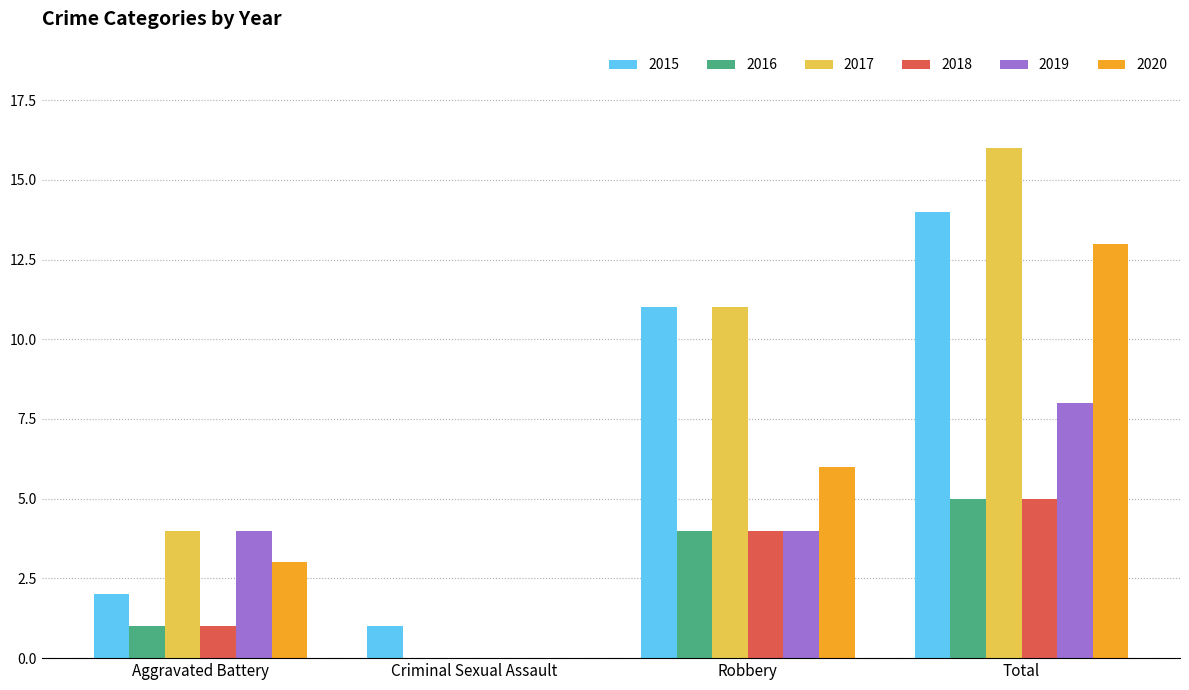

The 2019 series shows 1 at Aggravated Battery. True or false?

False